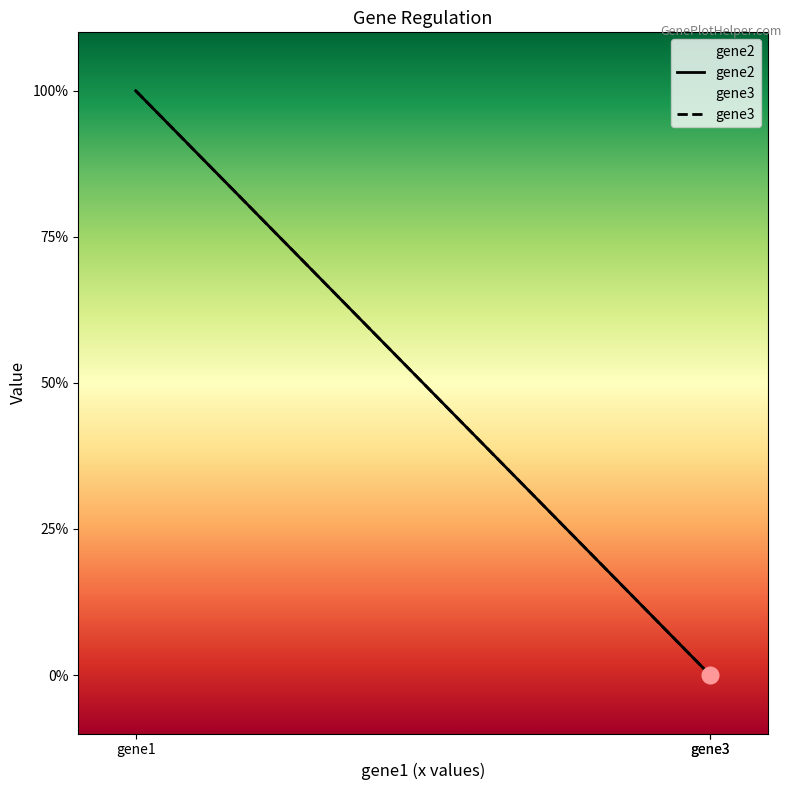

True or false: gene2 has a value of 0 at gene3.

True